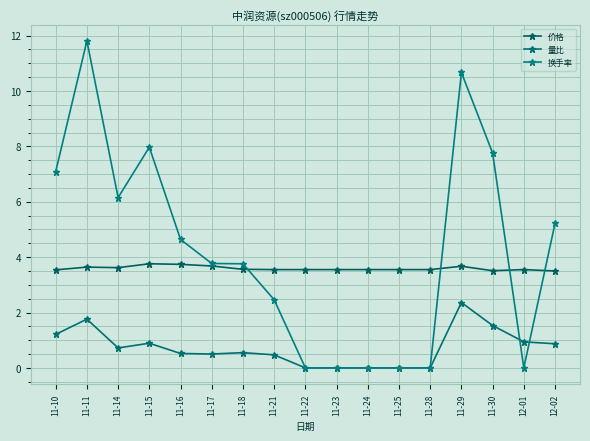

Reading left to right, what are all the values shown in this chart?

价格: 3.5	3.6	3.6	3.8	3.7	3.7	3.6	3.5	3.5	3.5	3.5	3.5	3.5	3.7	3.5	3.5	3.5
量比: 1.2	1.8	0.7	0.9	0.5	0.5	0.6	0.5	0.0	0.0	0.0	0.0	0.0	2.4	1.5	0.9	0.9
换手率: 7.1	11.8	6.2	8.0	4.6	3.8	3.8	2.5	0.0	0.0	0.0	0.0	0.0	10.7	7.8	0.0	5.2